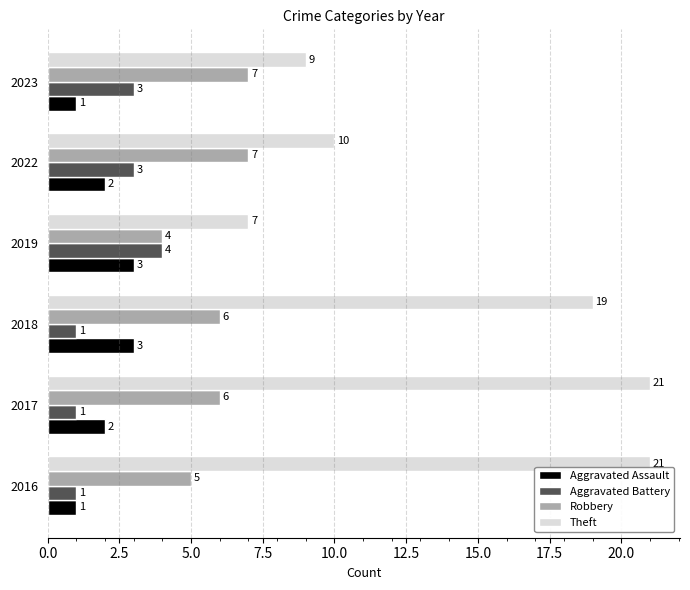

Which series has the largest range (max minus min)?

Theft